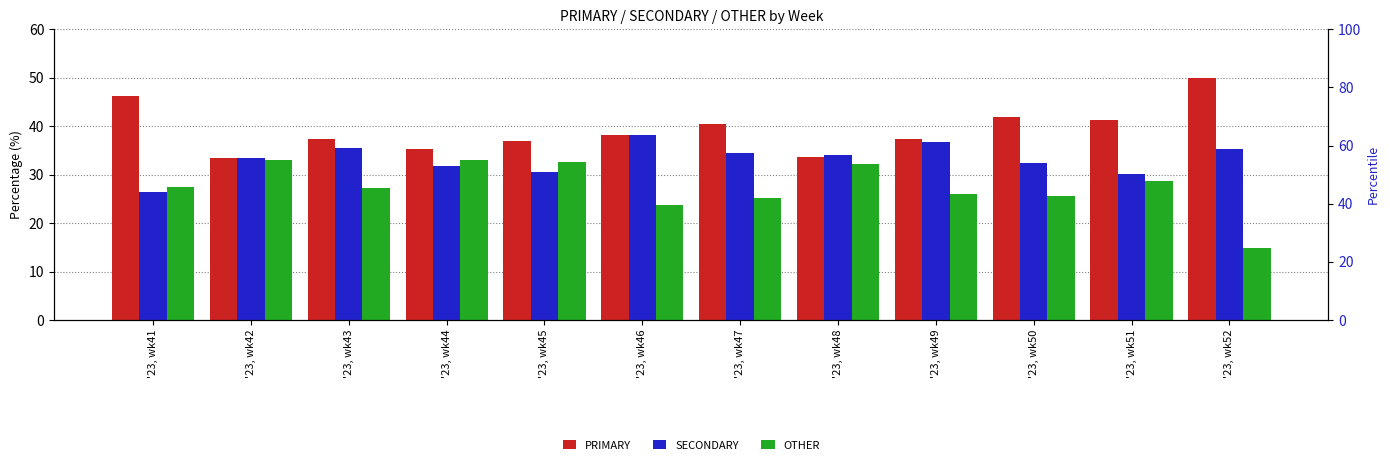

Which has a higher value, '23, wk43 or '23, wk44?

'23, wk43